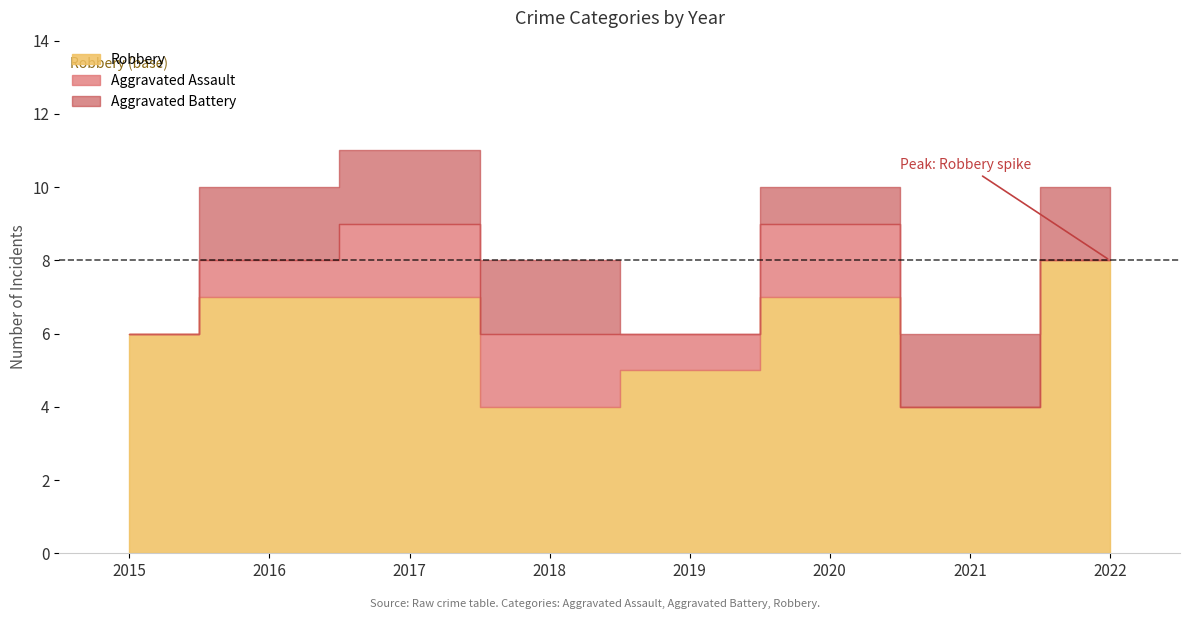

How many data points in Aggravated Assault are above 1?

3